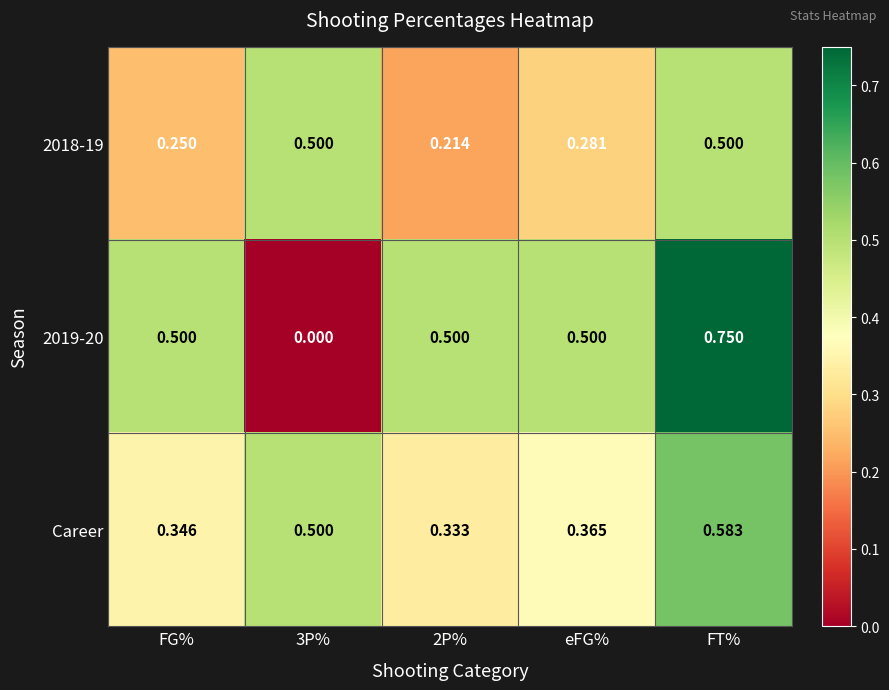

Is the value of 2018-19 at FT% greater than the value of Career at FG%?

Yes